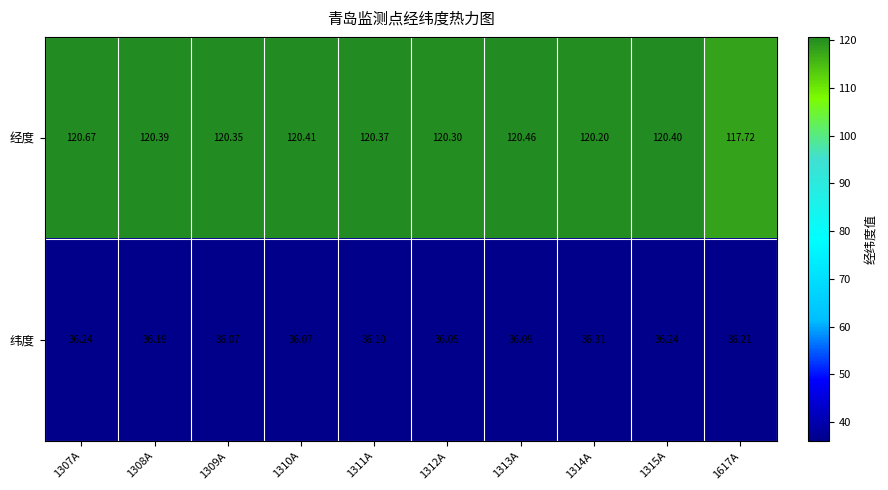

At 1313A, list the series in order from smallest to largest.

纬度, 经度